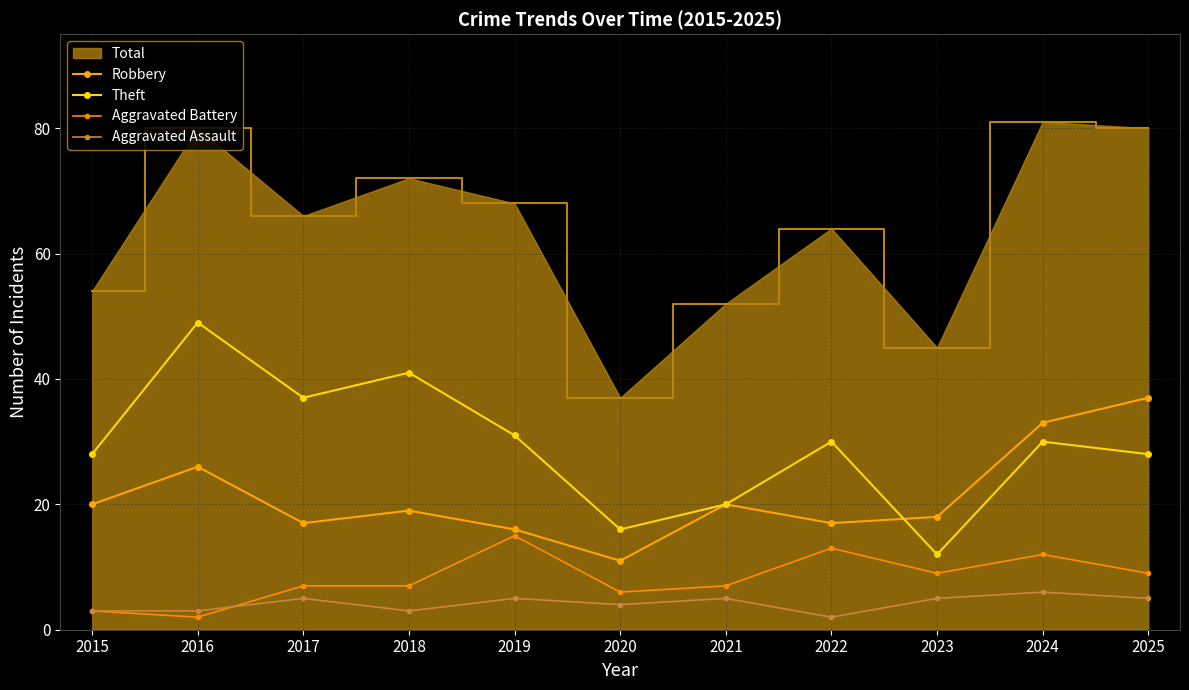

What is the difference between the highest and lowest values at 2022?

62